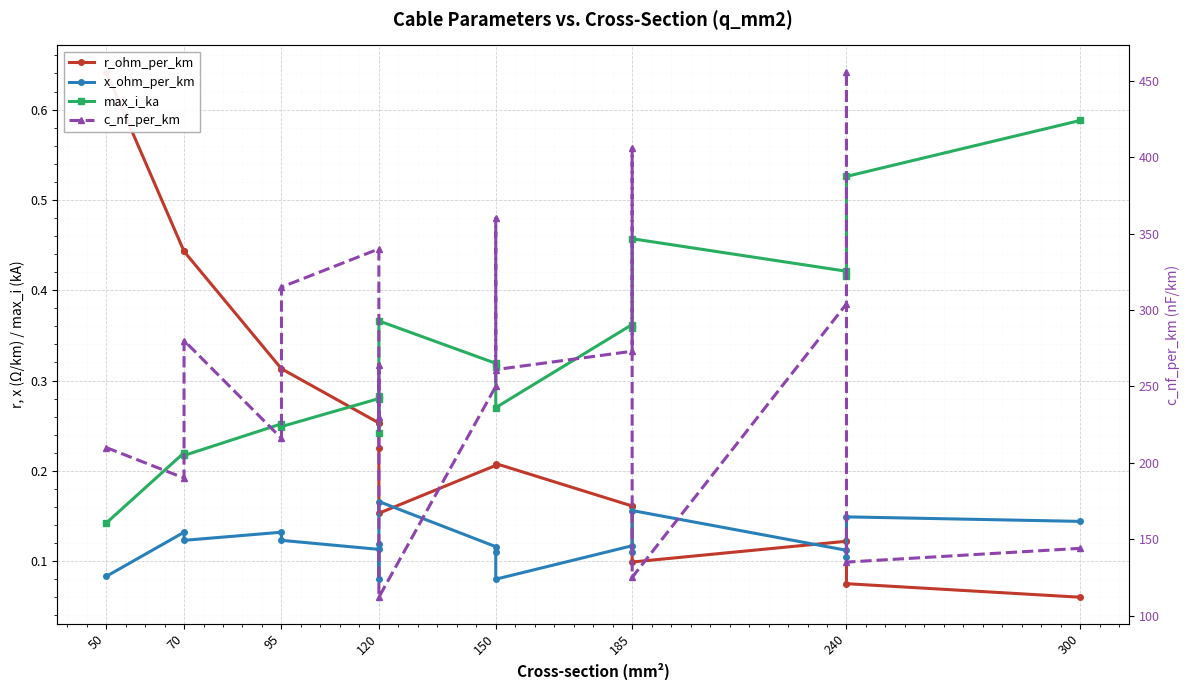

What is the average value of the c_nf_per_km series?

256.4